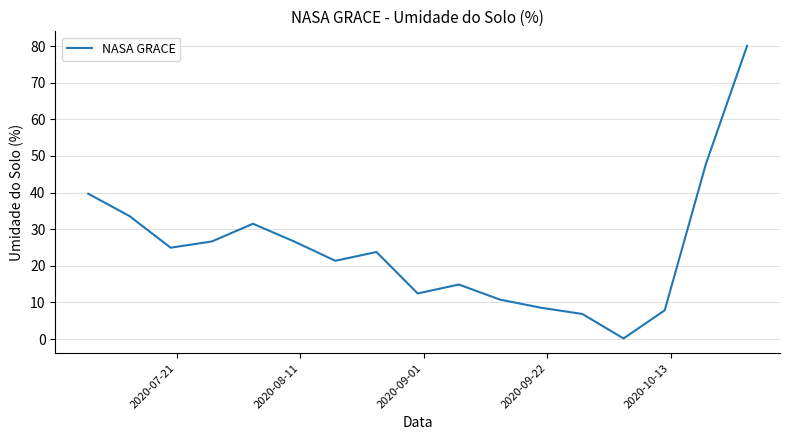

What is the difference between the maximum and minimum values?

79.9